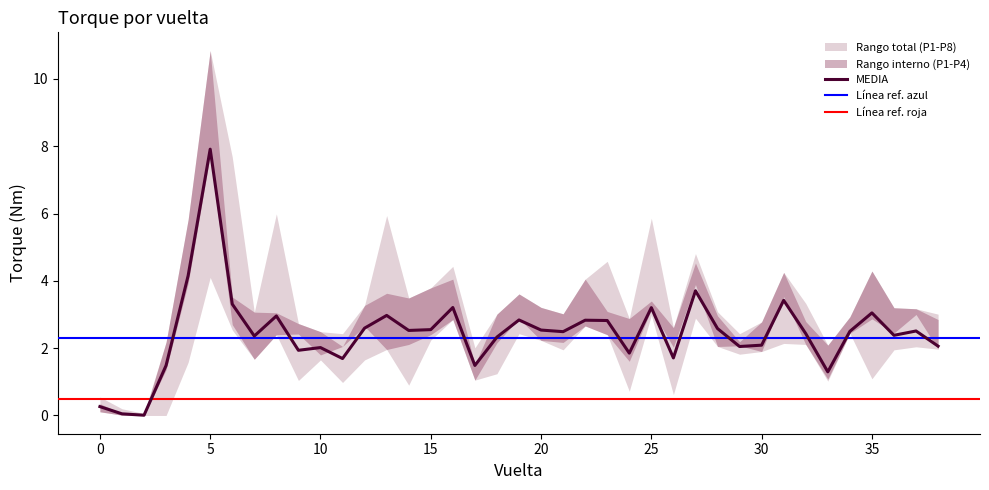

The value of PRUEBA 1 at 8 is 3.9. True or false?

False